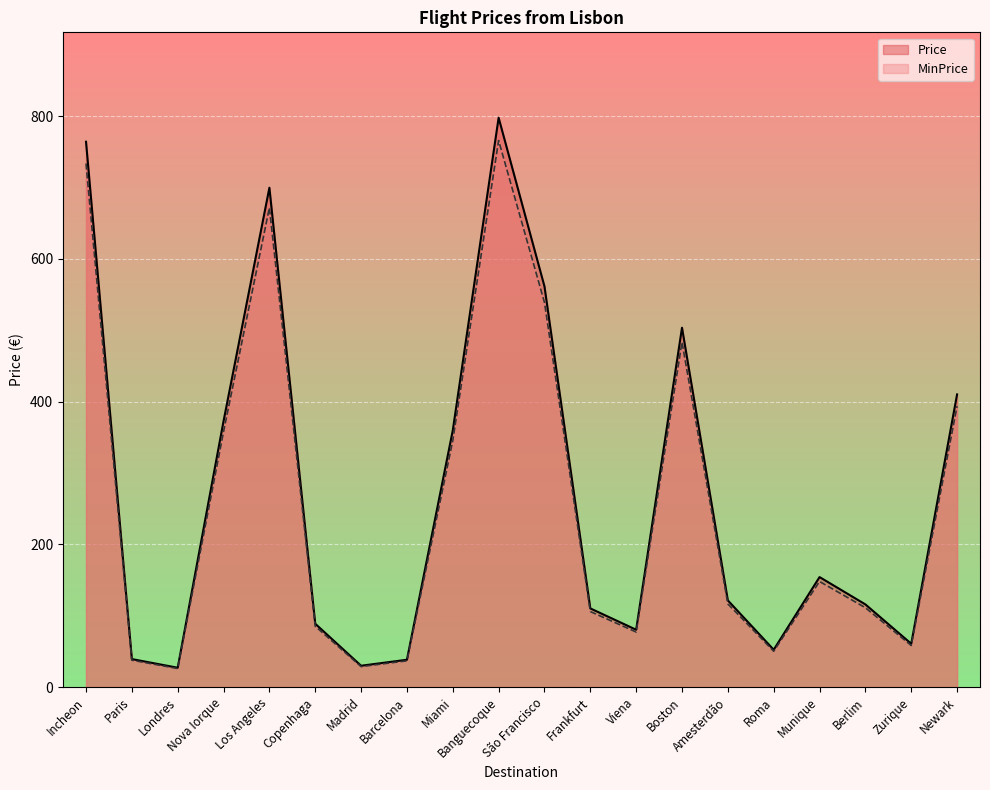

What is the label of the 14th point from the left?

Boston